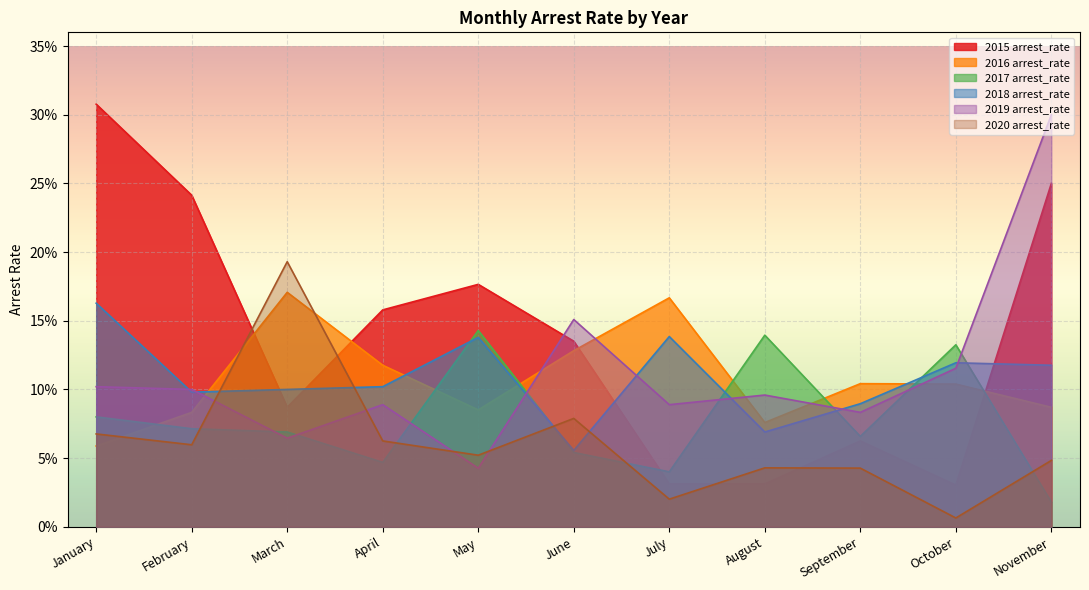

What is the difference between the 2015 arrest_rate values at April and October?

0.1